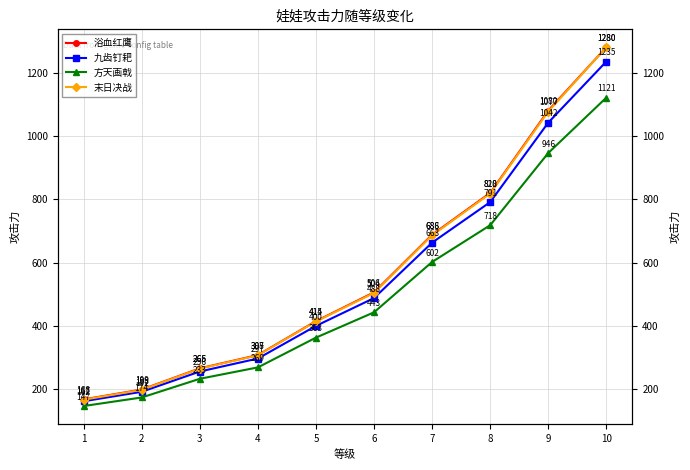

Which series has the largest range (max minus min)?

末日决战